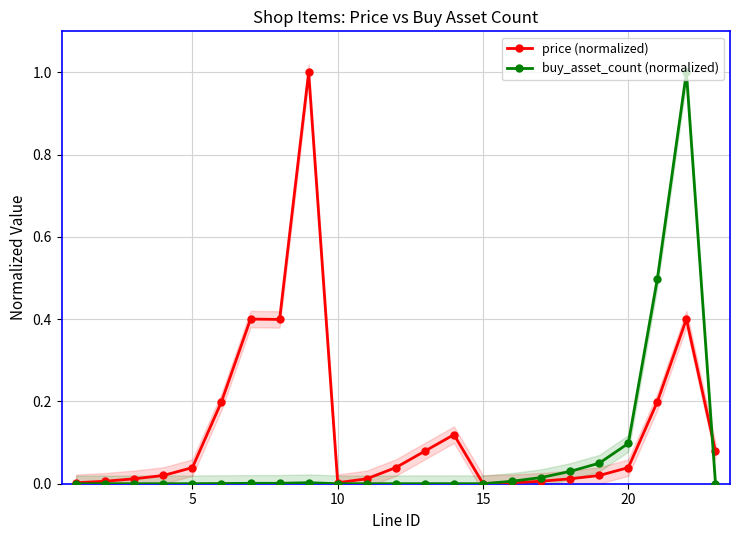

True or false: buy_asset_count (normalized) has more than 1 interior local peaks.

True